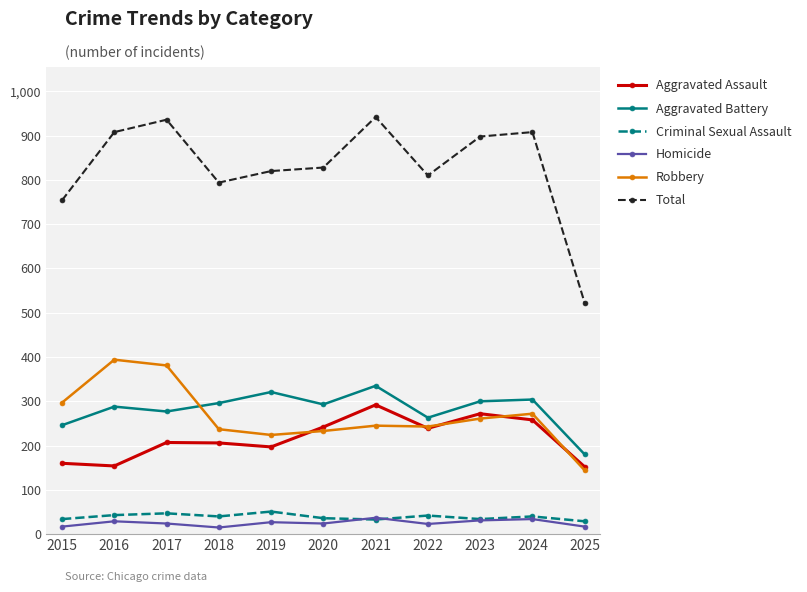

The value of Aggravated Assault at 2015 is 160. True or false?

True